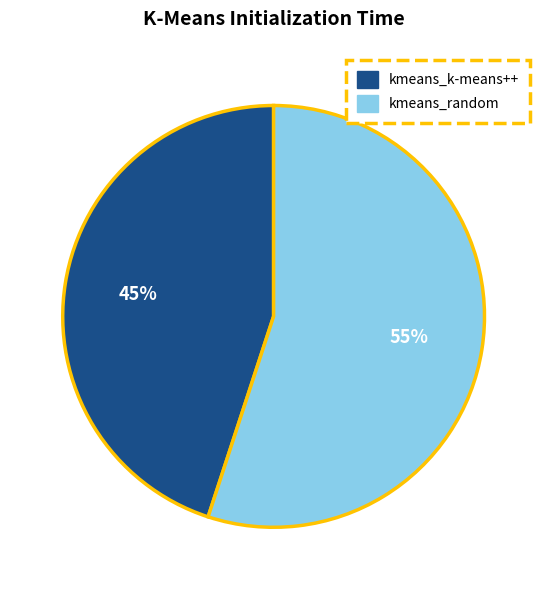

True or false: kmeans_random accounts for 43% of the total.

False